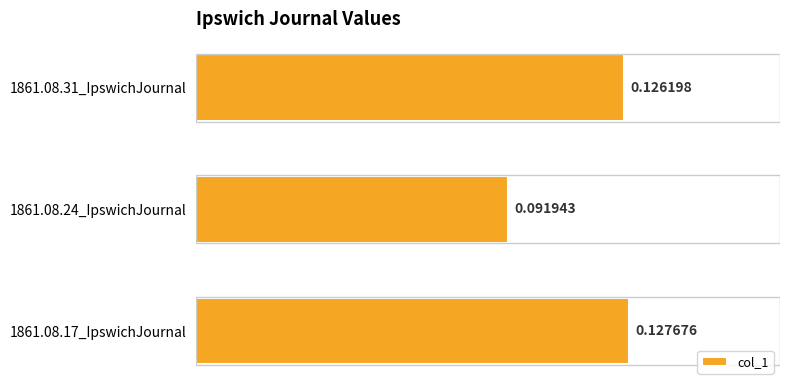

Which label corresponds to the smallest value in the chart?

1861.08.24_IpswichJournal